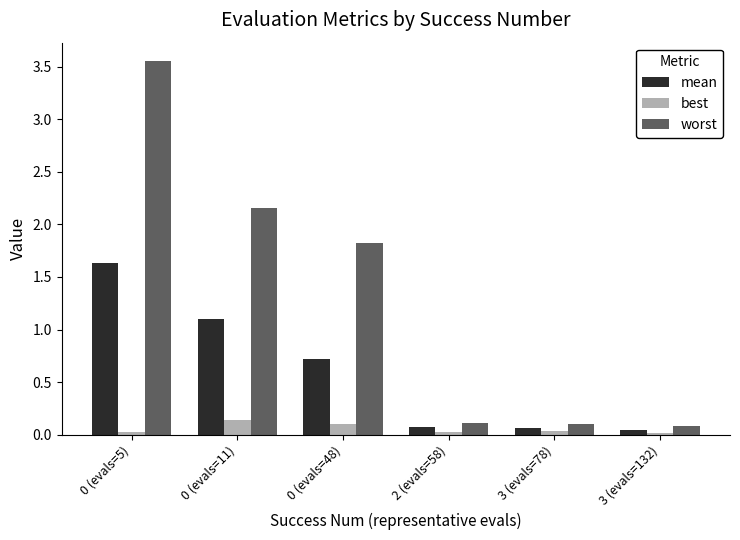

What is the average value of the mean series?

0.6